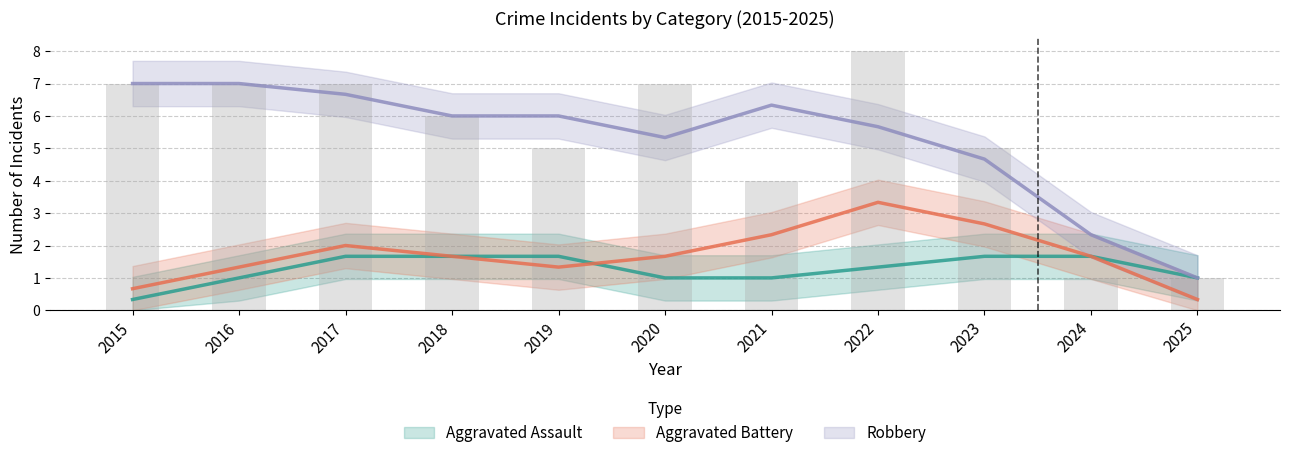

The Aggravated Assault series shows -1 at 2021. True or false?

False